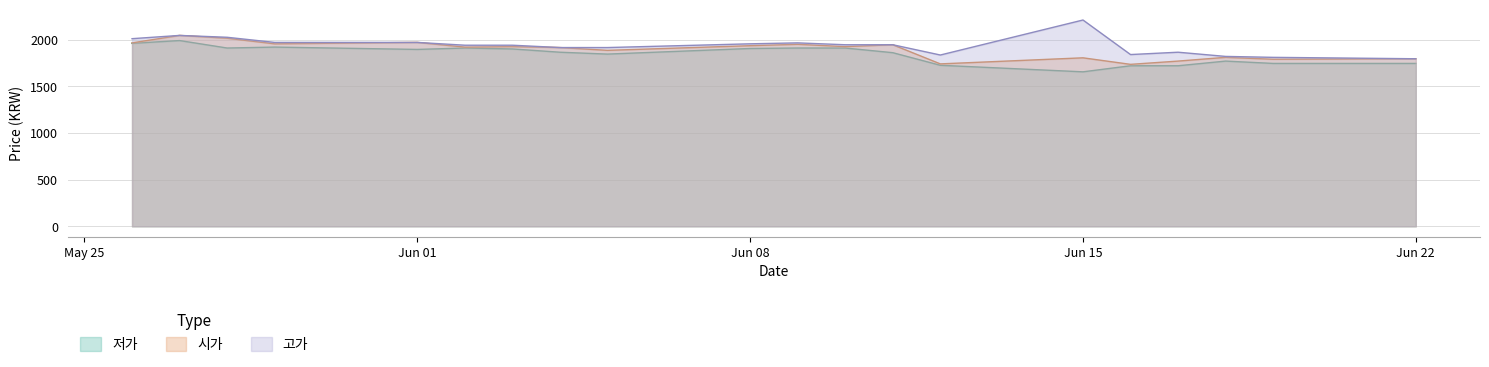

At how many categories does at least one series exceed 1784?

20